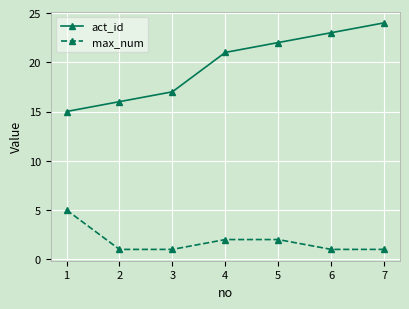

Reading left to right, extract all data points from this chart.

act_id: 1=15	2=16	3=17	4=21	5=22	6=23	7=24
max_num: 1=5	2=1	3=1	4=2	5=2	6=1	7=1